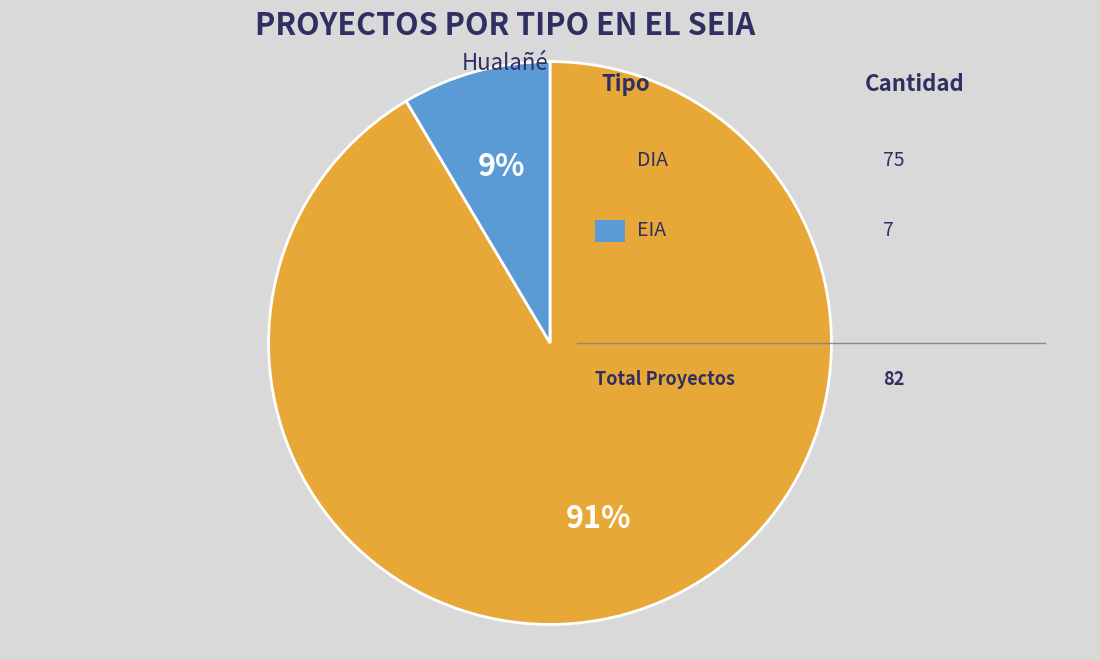

Is there a majority slice in this chart?

Yes